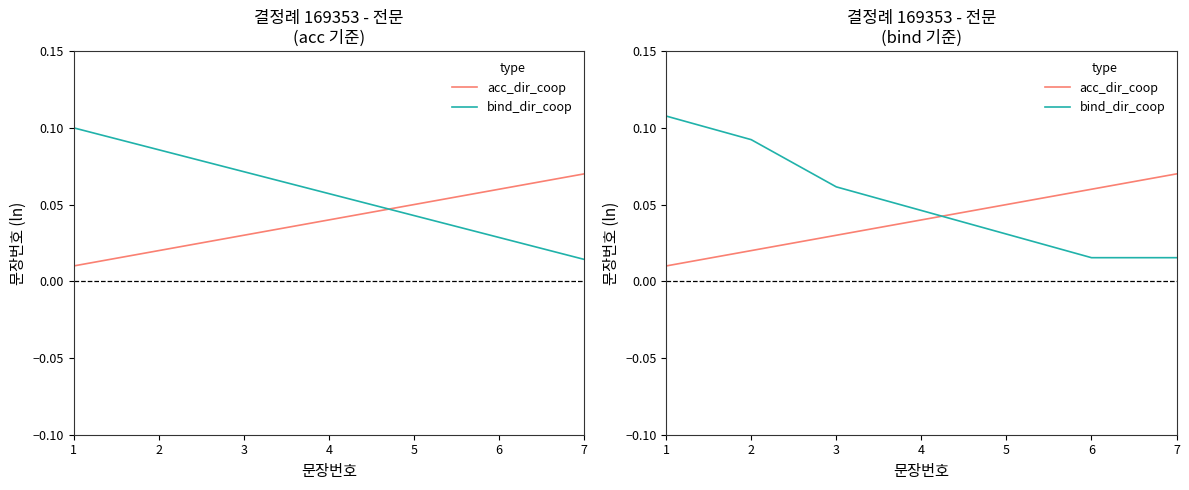

Where do acc_dir_coop and bind_dir_coop first cross each other?

4 and 5